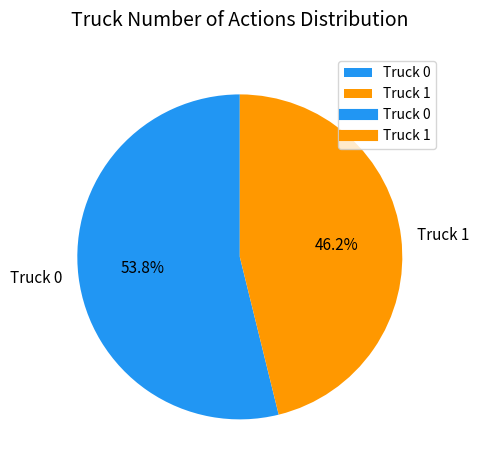

Which slice is the largest?

Truck 0